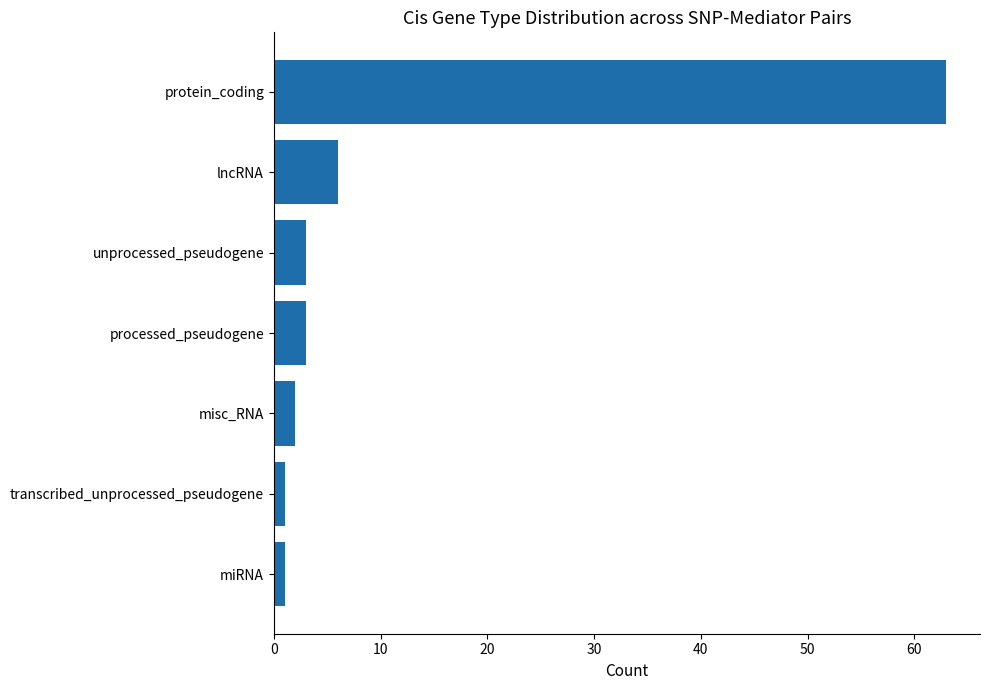

Count the number of data series in this chart.

1